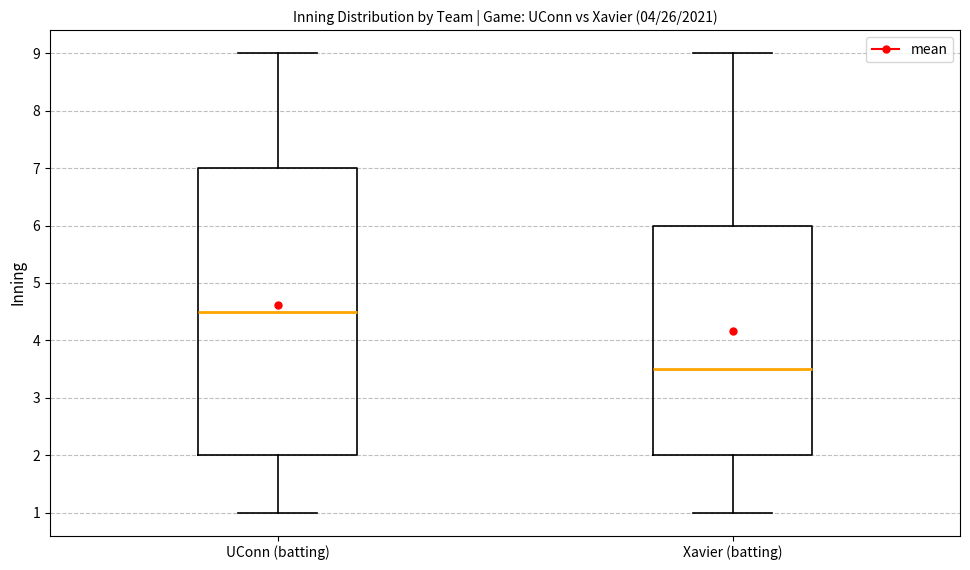

Where does the median line of the box for Xavier (batting) sit on the y-axis? The values are not printed on the chart, so give them approximately, as read against the axis.

3.5